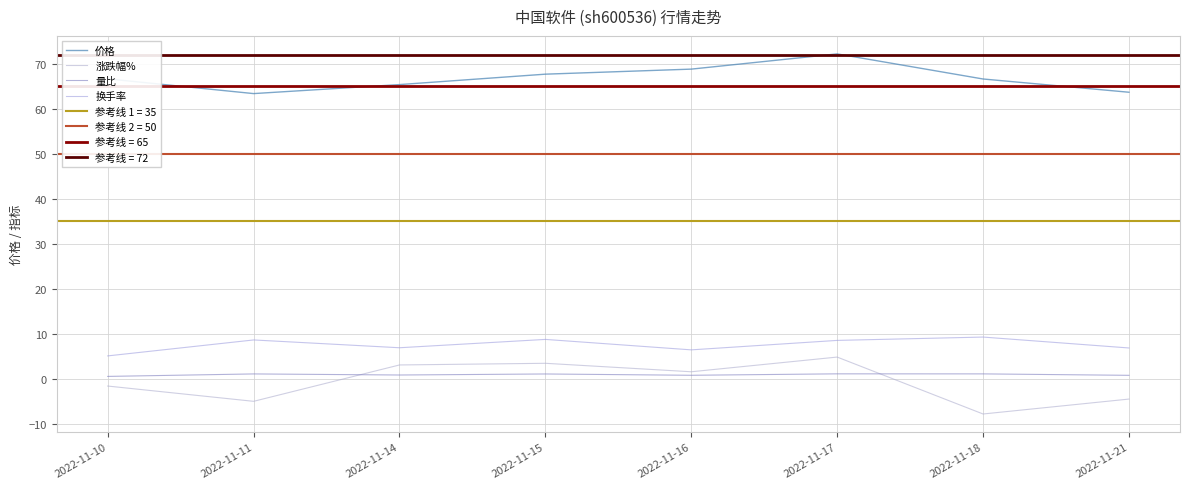

What is the sum of all 换手率 values?

61.1